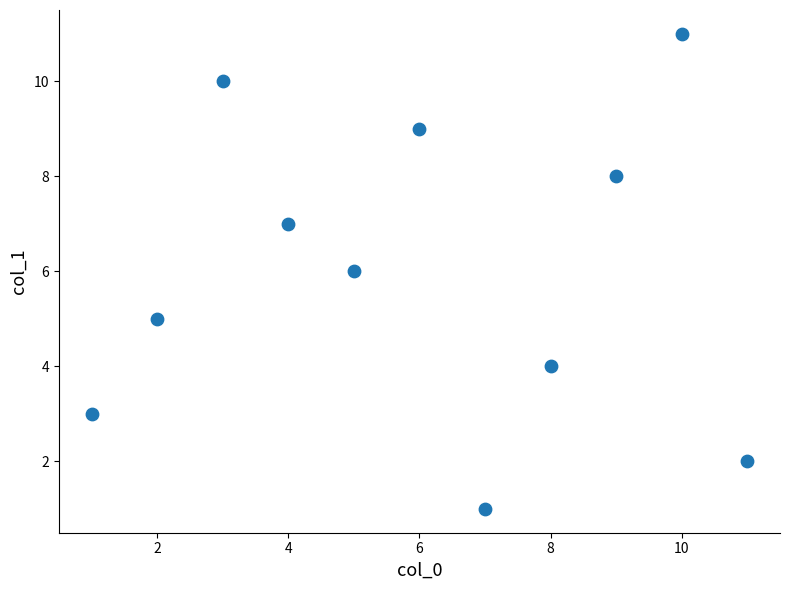

What is the range of Y values (max minus min)?

10